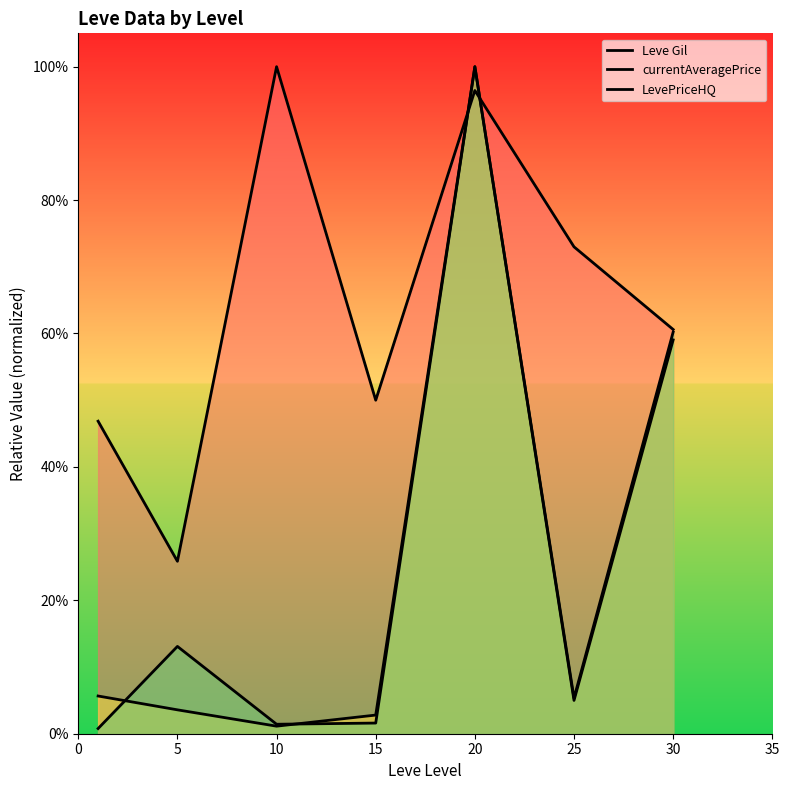

What is the value of the Leve Gil point at the 2nd from the left?

0.3